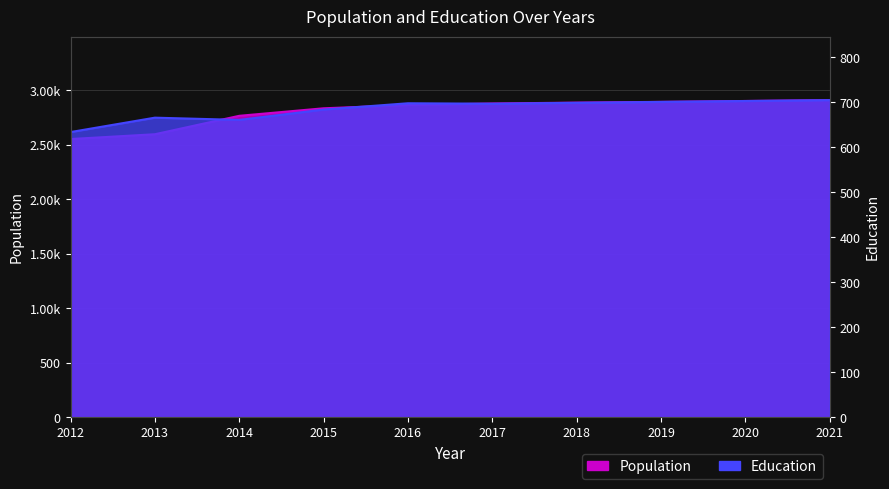

What is the lowest value of the Education series?

634